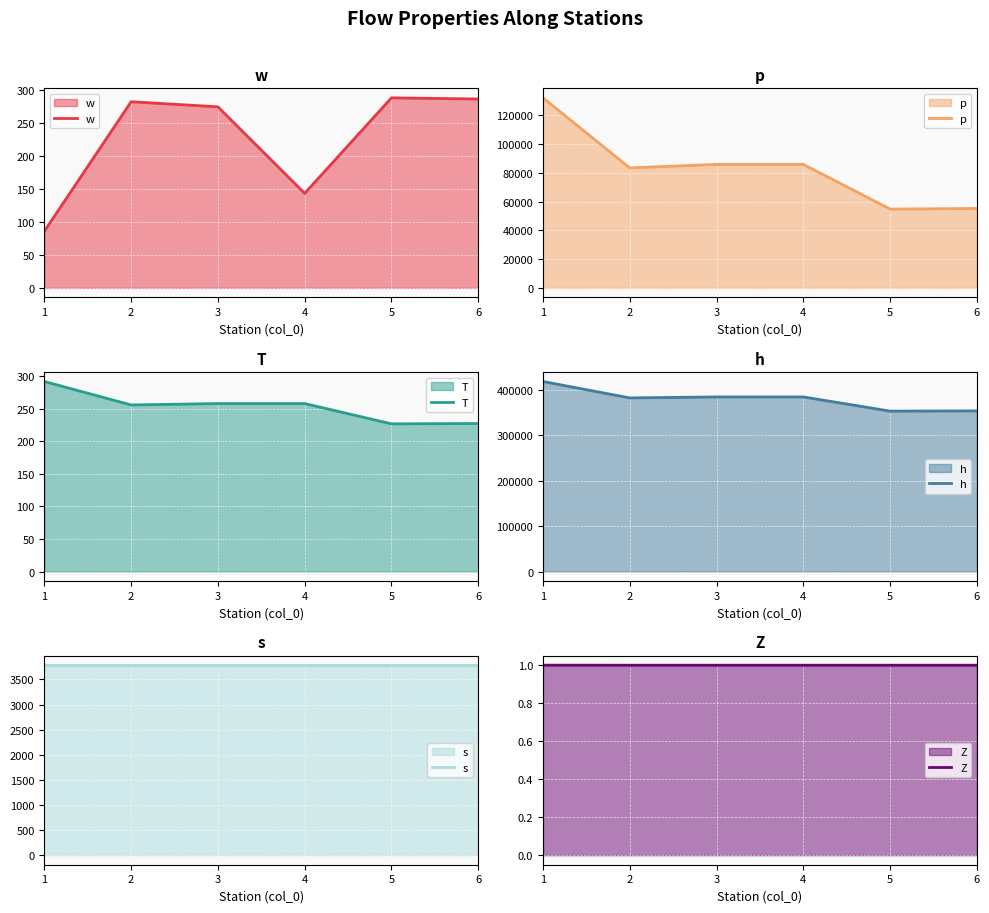

True or false: Z has more than 0 points higher than both neighbors.

True